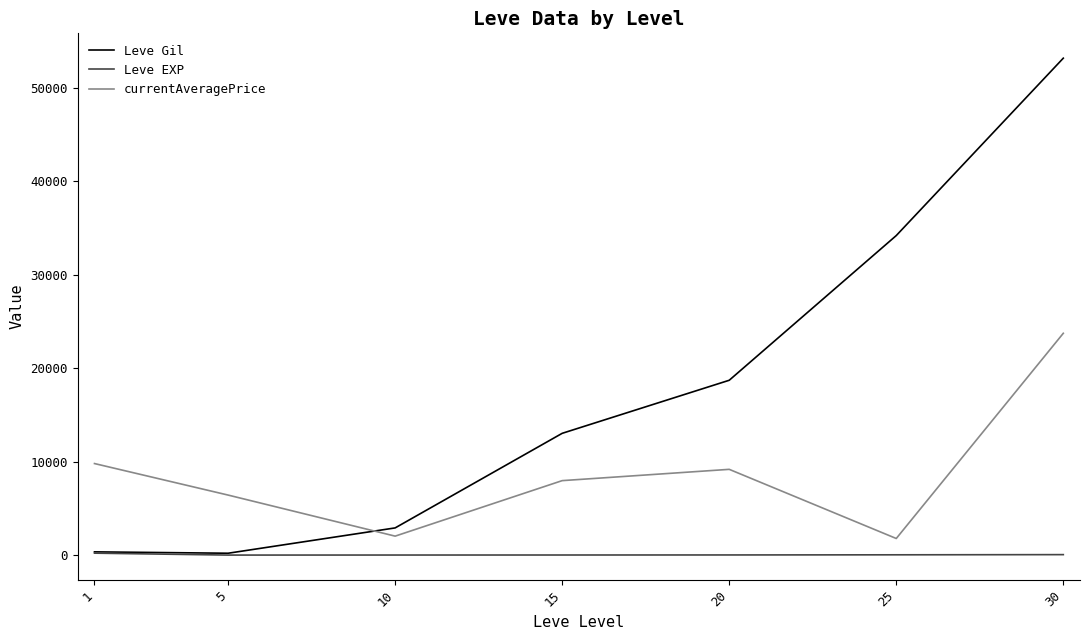

Which series has the largest range (max minus min)?

Leve Gil